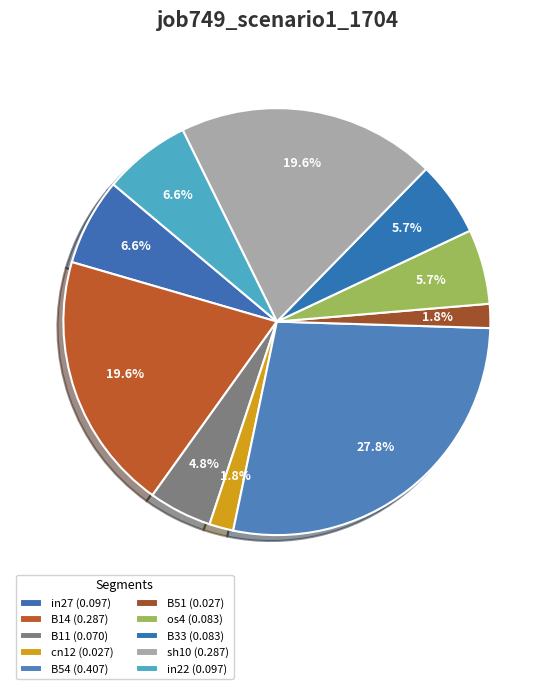

Count the number of slices in the pie.

10